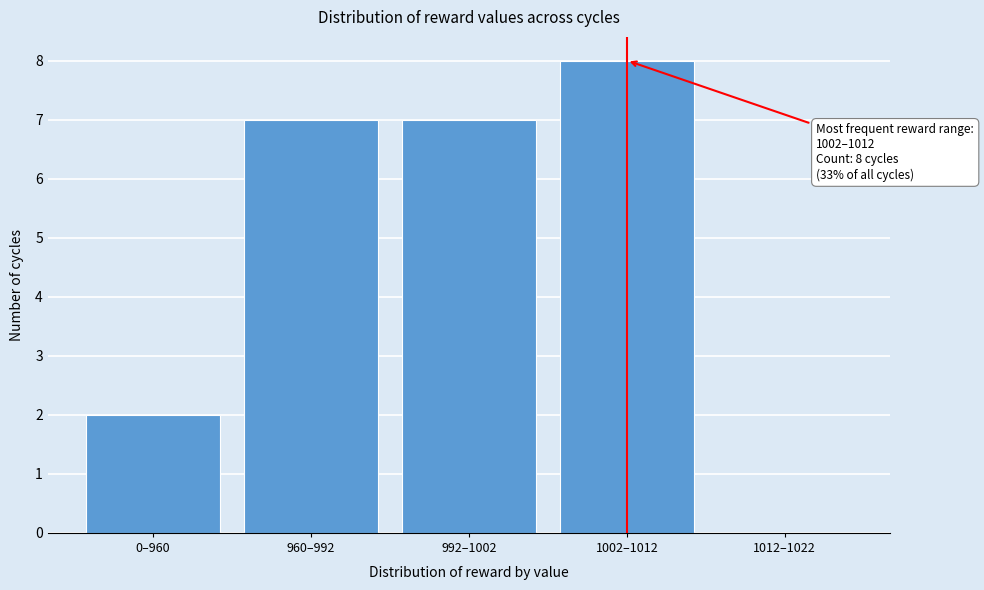

What is the ratio of the value at 0–960 to the value at 960–992?

0.3